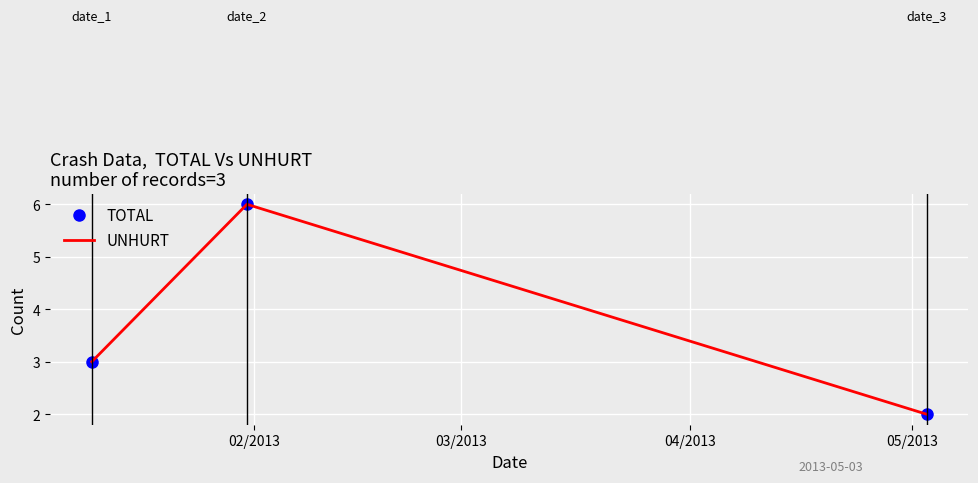

What are all the series names shown in the legend?

TOTAL, UNHURT